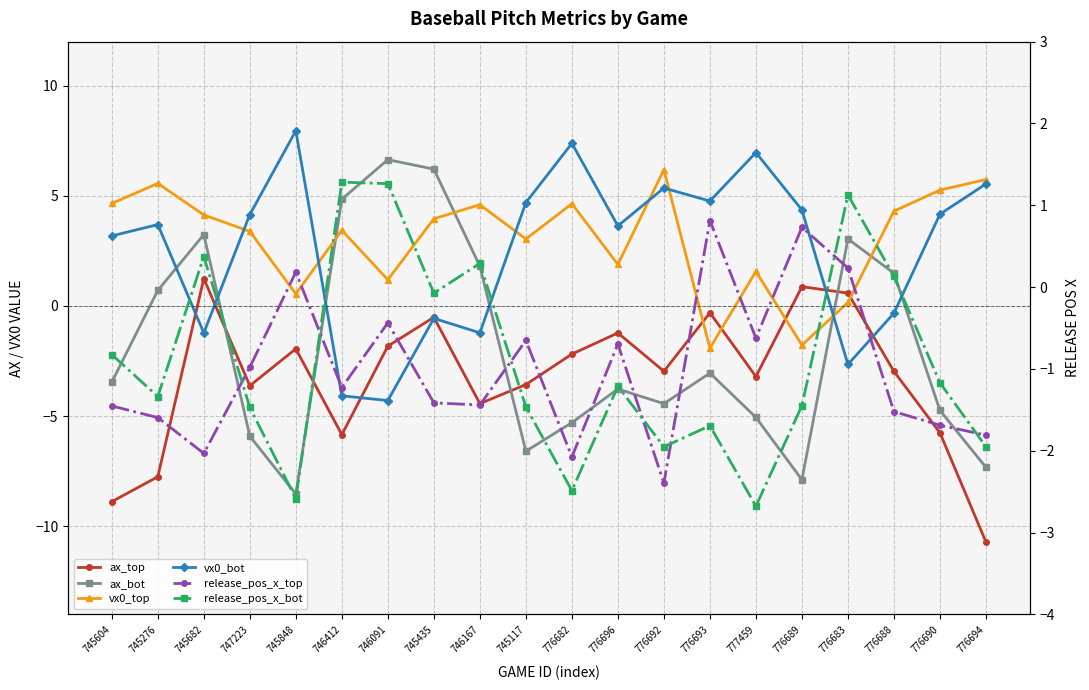

Where do vx0_top and ax_top first cross each other?

776692 and 776693